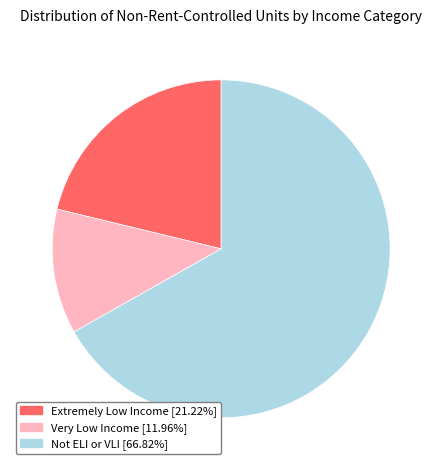

True or false: Not ELI or VLI accounts for 72% of the total.

False